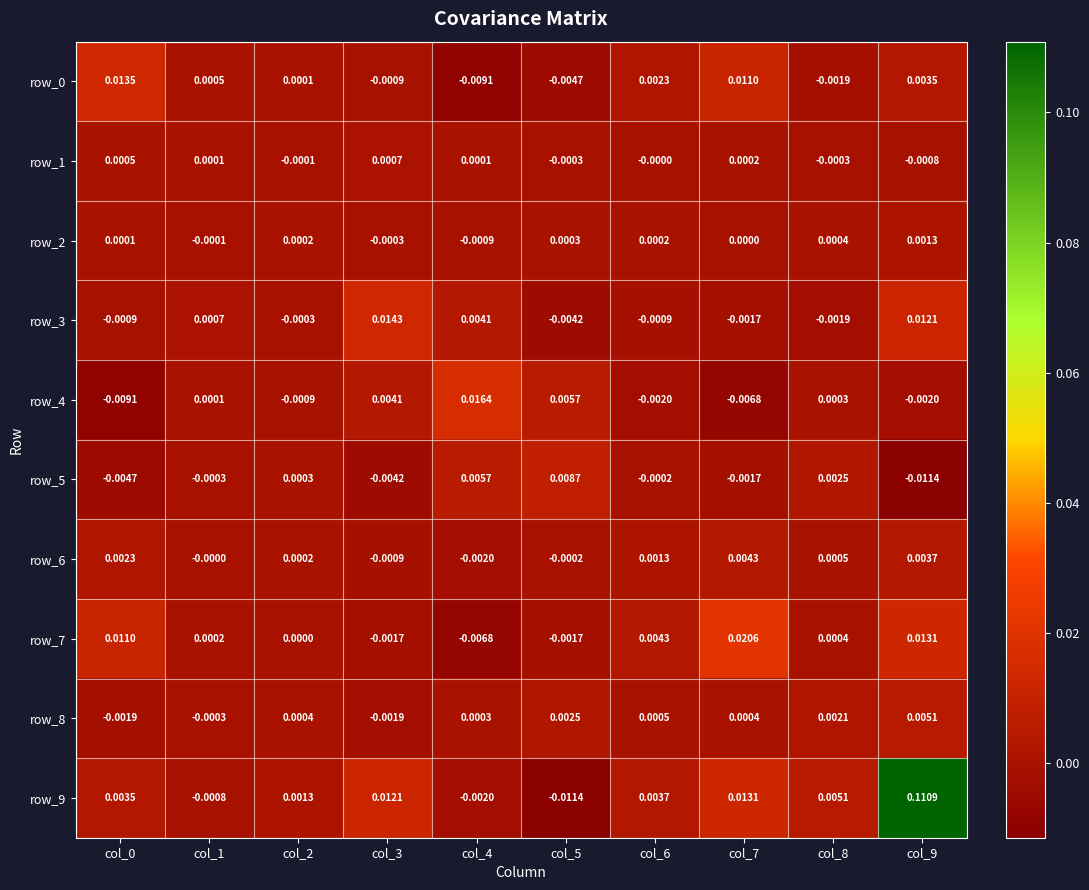

How many values in the row_0 series are below 0?

4